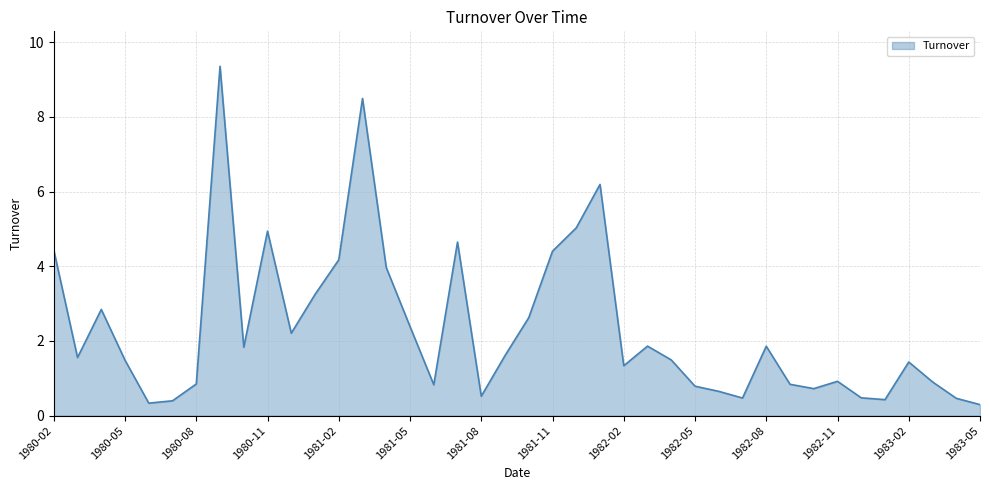

How many lines are shown in the chart?

1